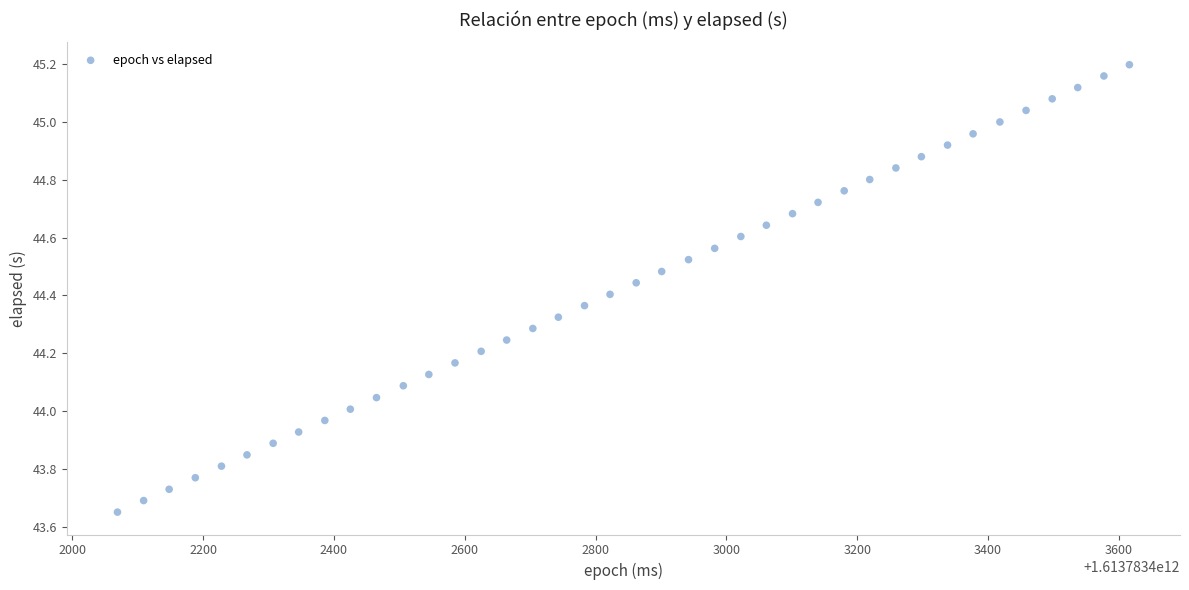

What is the range of Y values (max minus min)?

1.5